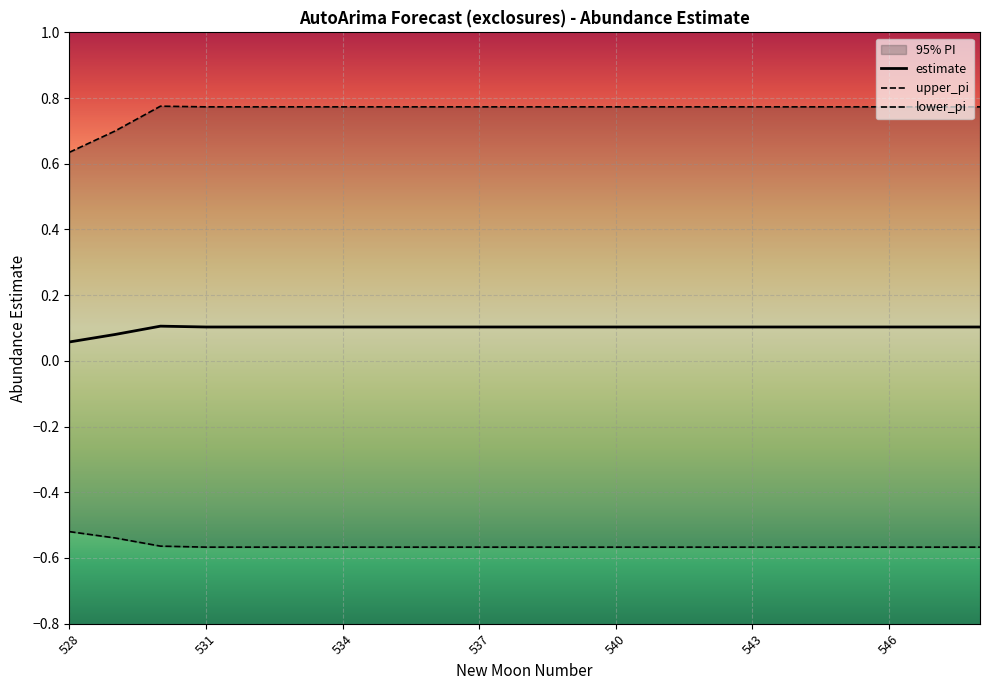

Reading left to right, transcribe all the data shown in this chart.

estimate: 528=0.1	529=0.1	530=0.1	531=0.1	532=0.1	533=0.1	534=0.1	535=0.1	536=0.1	537=0.1	538=0.1	539=0.1	540=0.1	541=0.1	542=0.1	543=0.1	544=0.1	545=0.1	546=0.1	547=0.1	548=0.1
upper_pi: 528=0.6	529=0.7	530=0.8	531=0.8	532=0.8	533=0.8	534=0.8	535=0.8	536=0.8	537=0.8	538=0.8	539=0.8	540=0.8	541=0.8	542=0.8	543=0.8	544=0.8	545=0.8	546=0.8	547=0.8	548=0.8
lower_pi: 528=-0.5	529=-0.5	530=-0.6	531=-0.6	532=-0.6	533=-0.6	534=-0.6	535=-0.6	536=-0.6	537=-0.6	538=-0.6	539=-0.6	540=-0.6	541=-0.6	542=-0.6	543=-0.6	544=-0.6	545=-0.6	546=-0.6	547=-0.6	548=-0.6